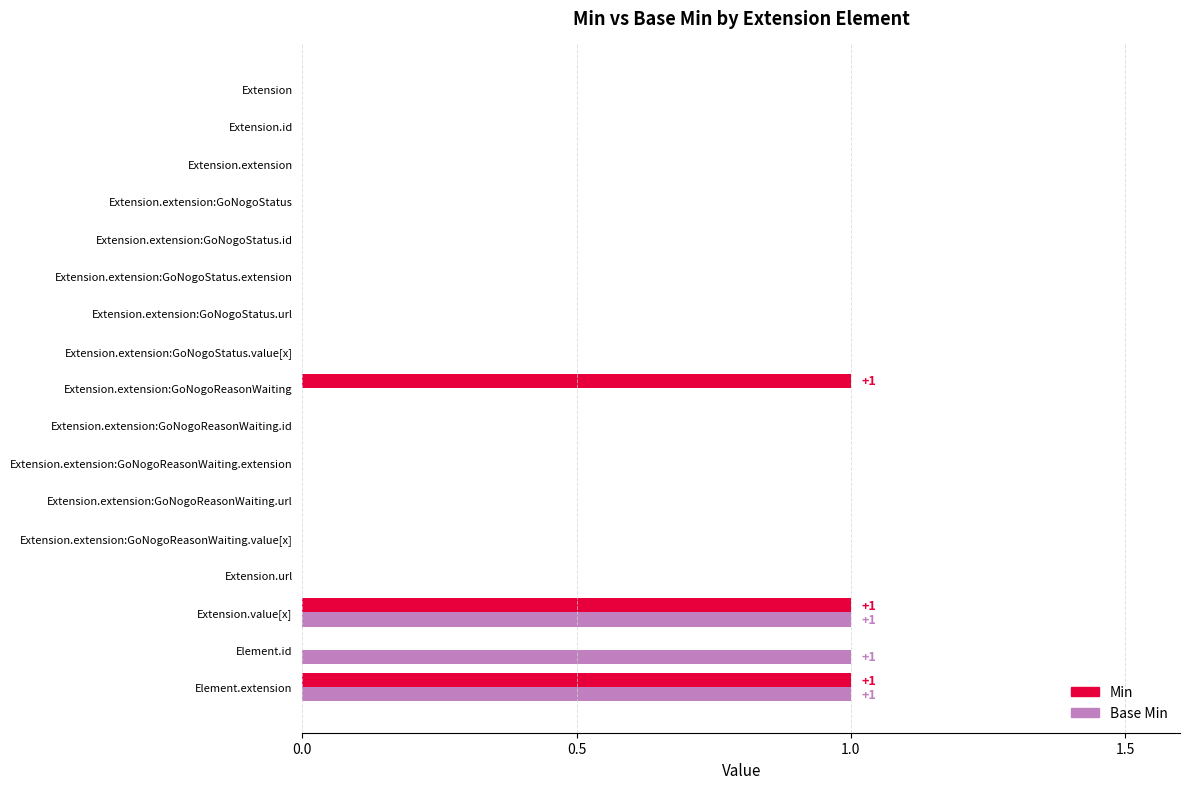

What is the sum of all Min values?

3